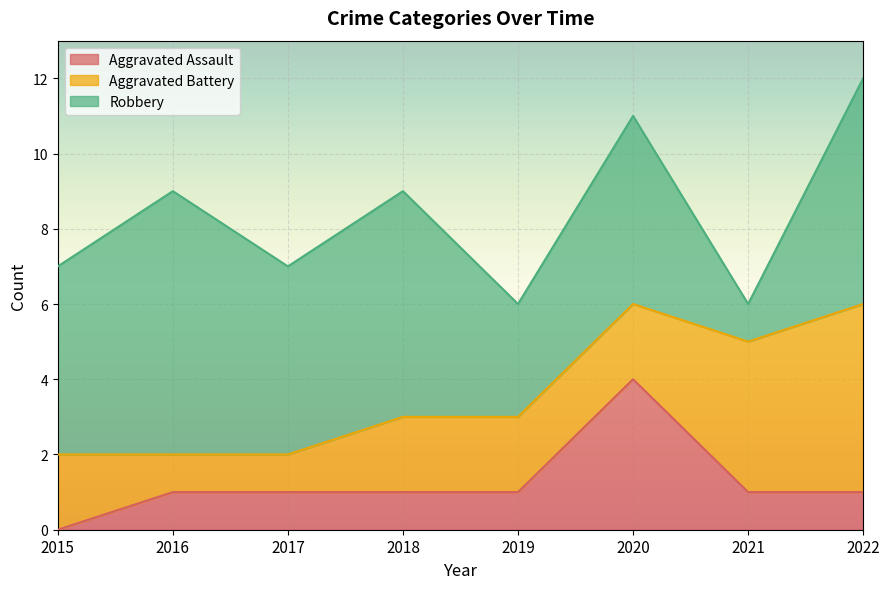

At which category is the sum across all series the highest?

2022